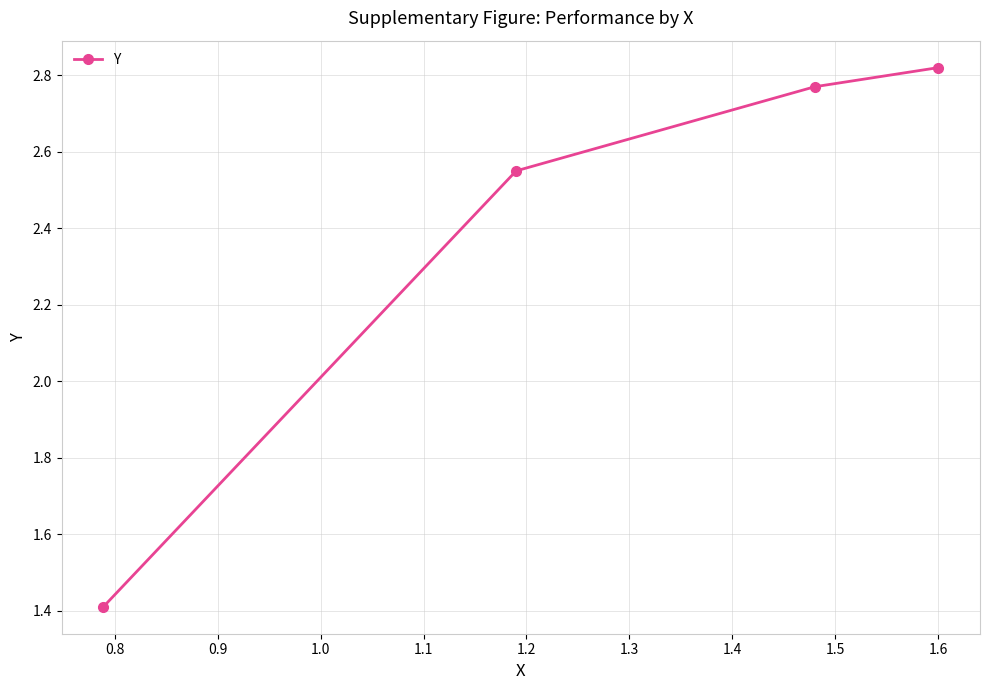

What is the smallest value displayed?

1.4